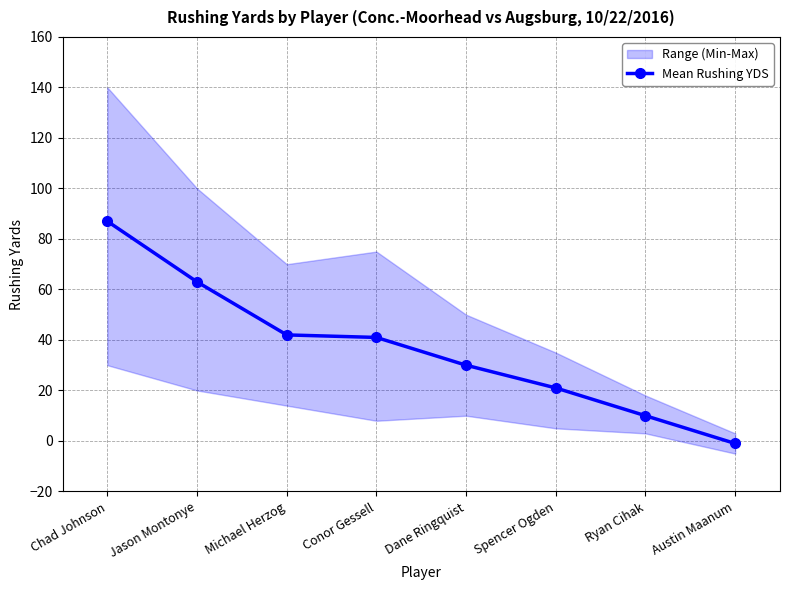

What is the value of the 6th point from the left?

21